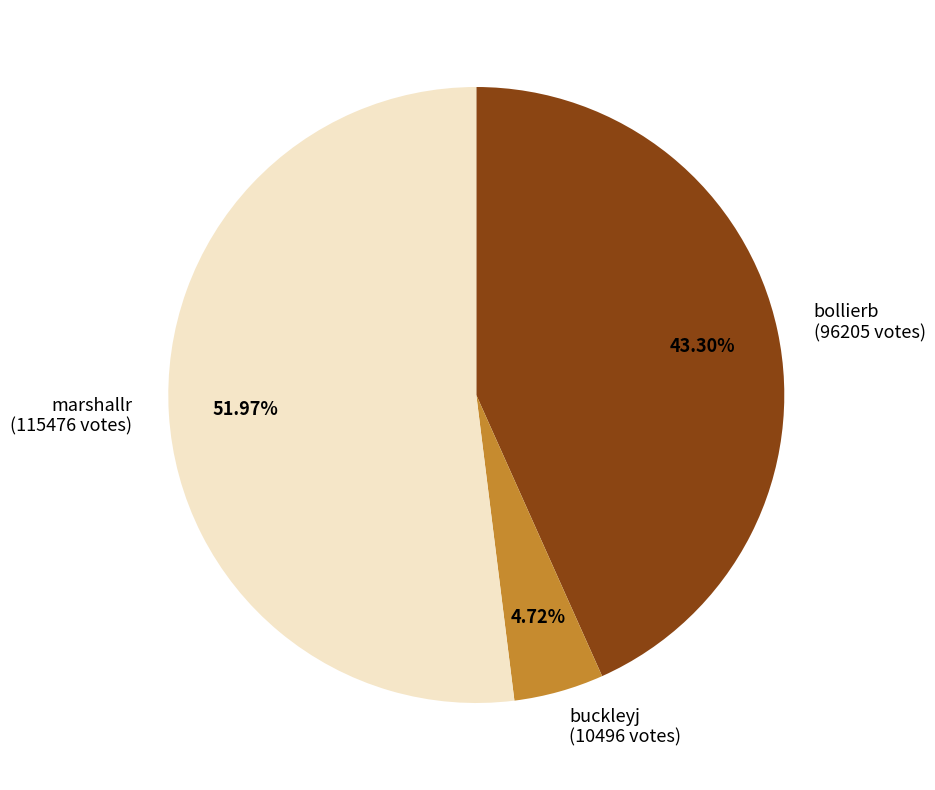

True or false: buckleyj accounts for 5% of the total.

True